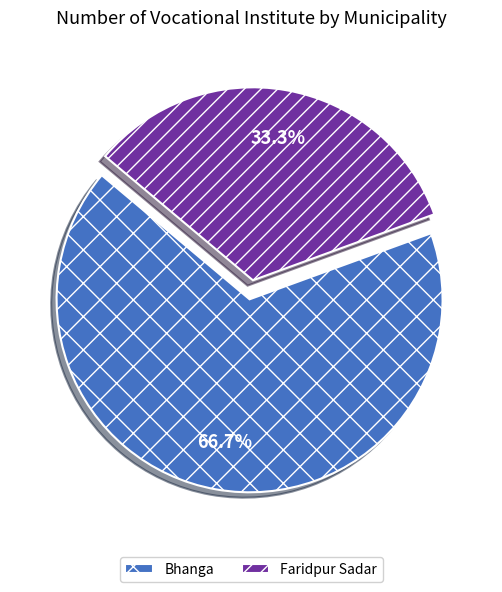

To the nearest percent, what portion does Bhanga represent?

67%